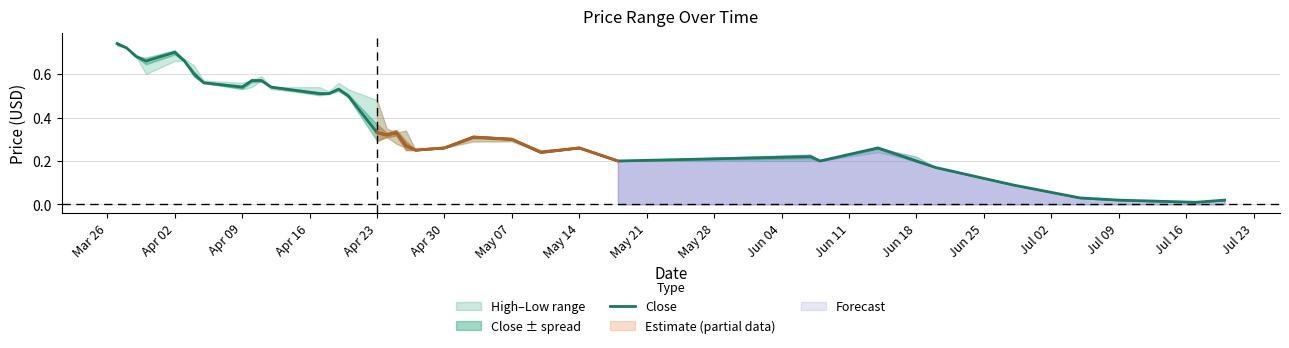

Is it true that the value at 28 is 0.4?

False